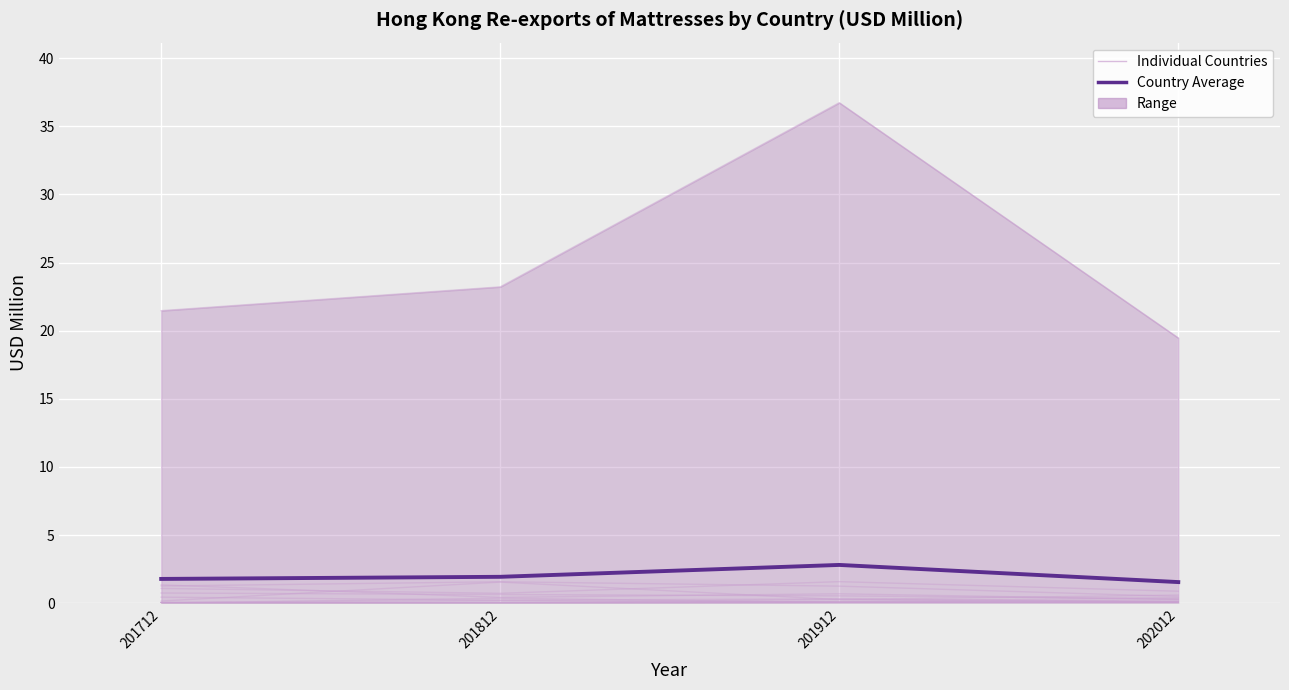

What is the sum of all 201812 values?

29.1